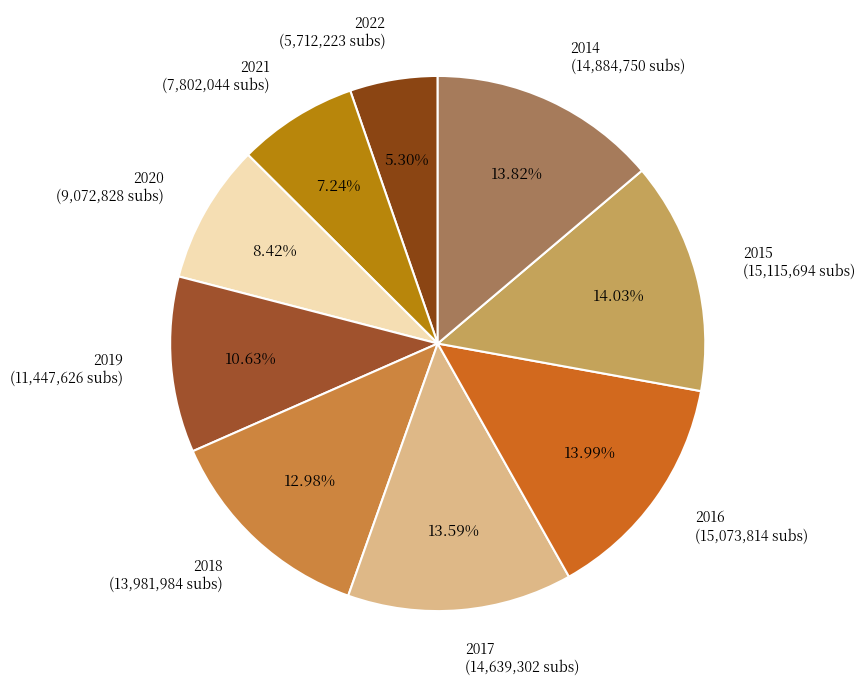

Count the number of slices in the pie.

9